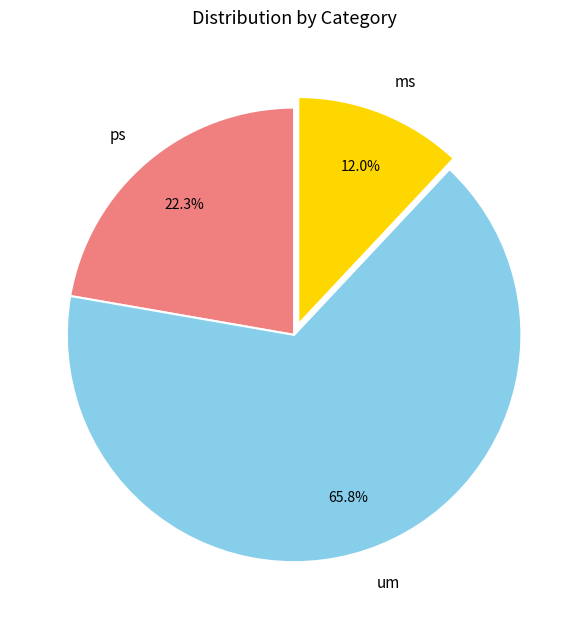

How many slices are in this pie chart?

3